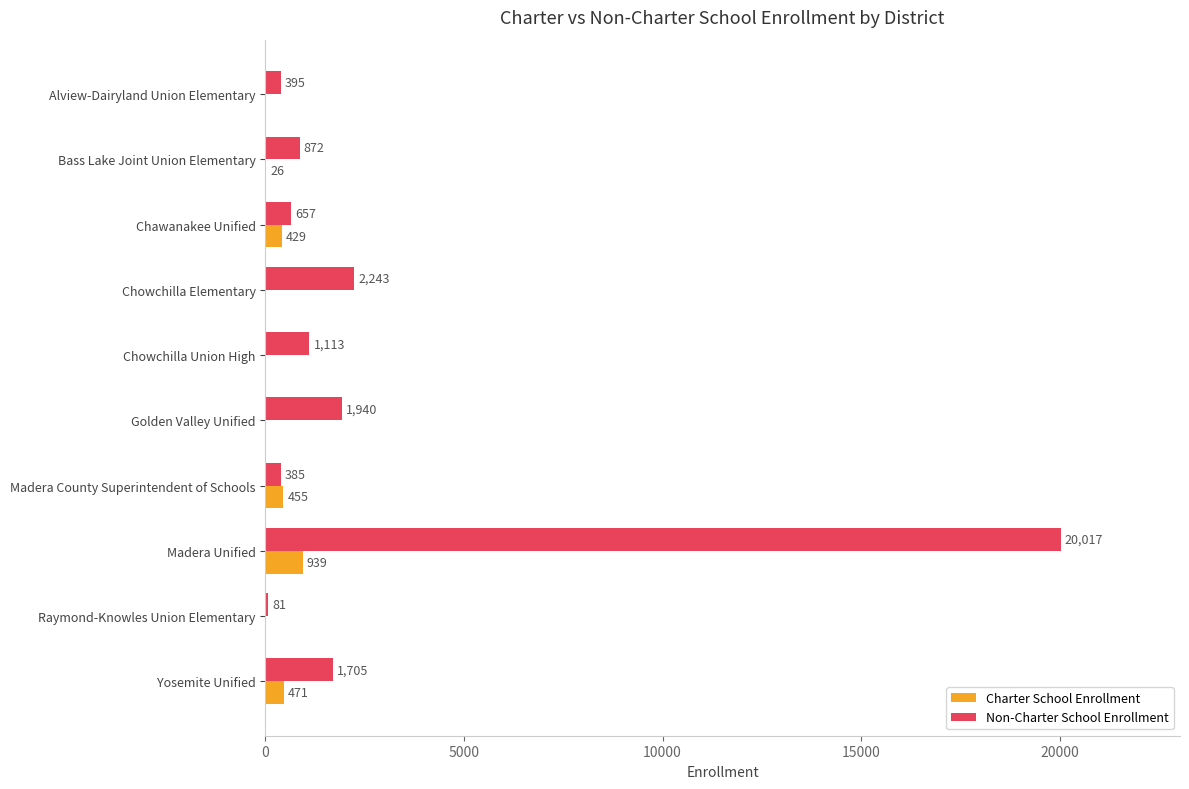

At which category is the sum across all series the highest?

Madera Unified